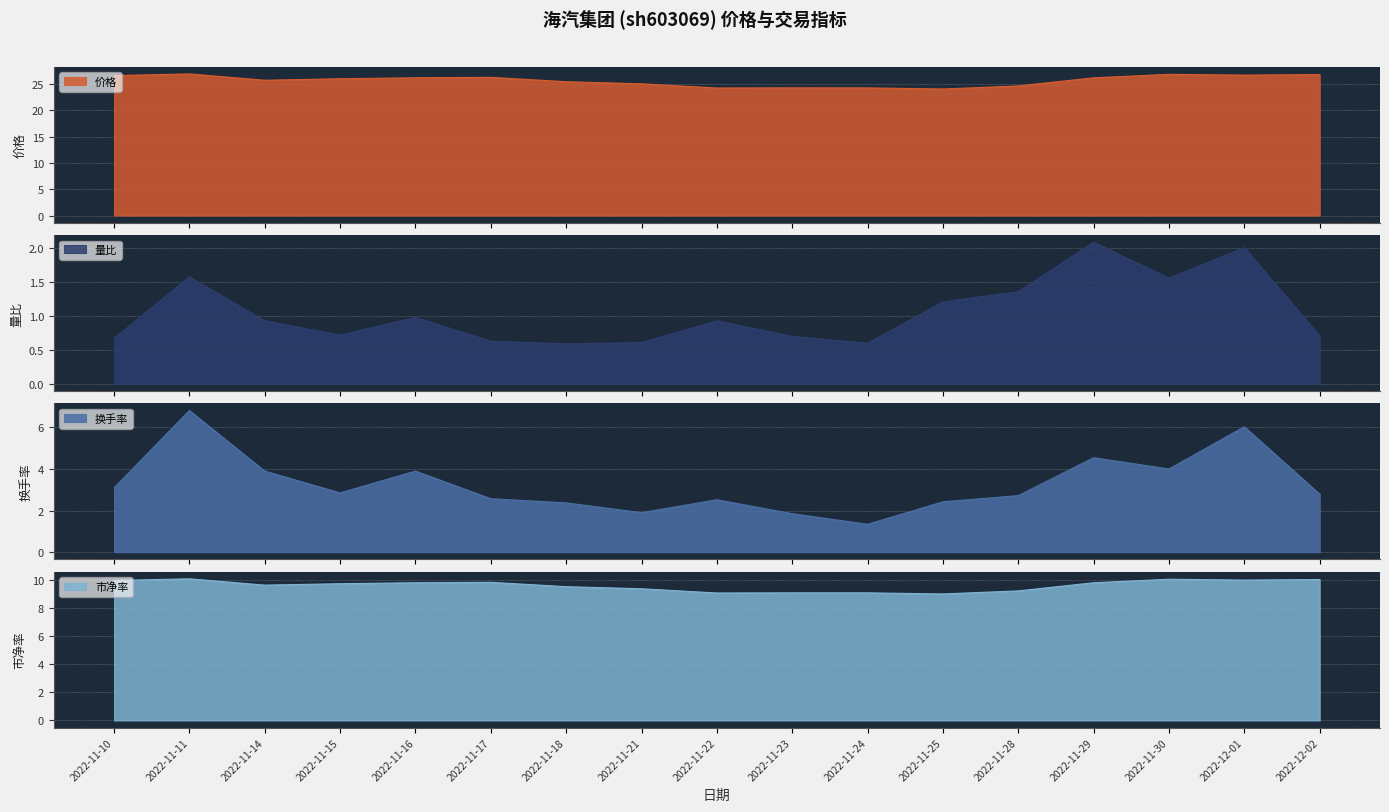

At 2022-11-24, list the series in order from smallest to largest.

量比, 换手率, 市净率, 价格